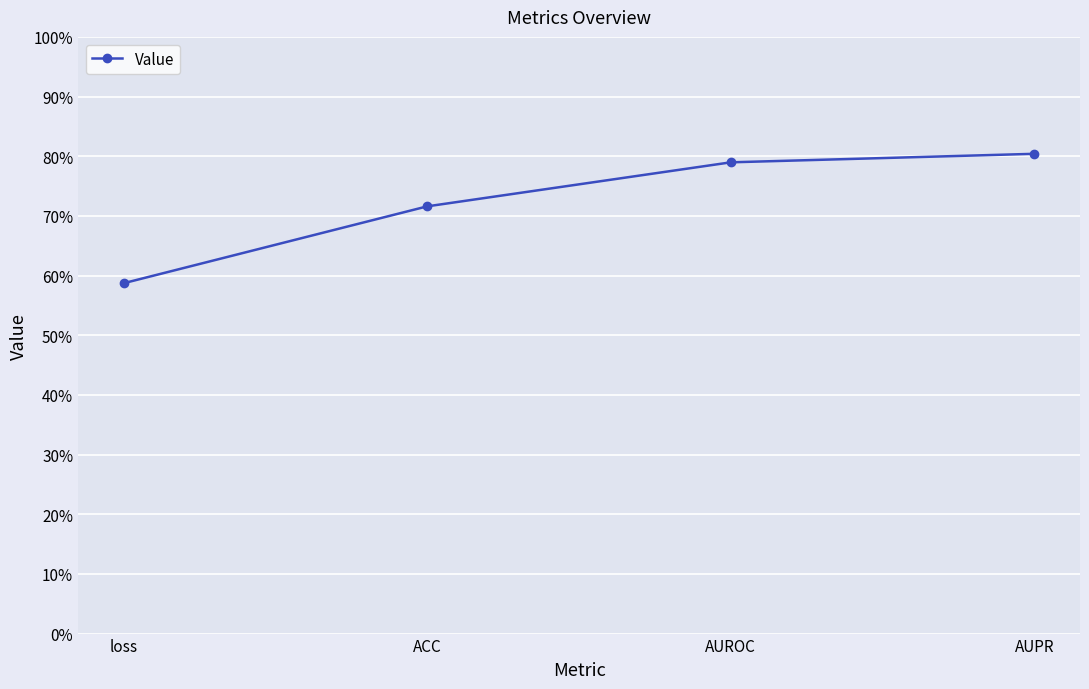

What is the difference between the maximum and minimum values?

0.2